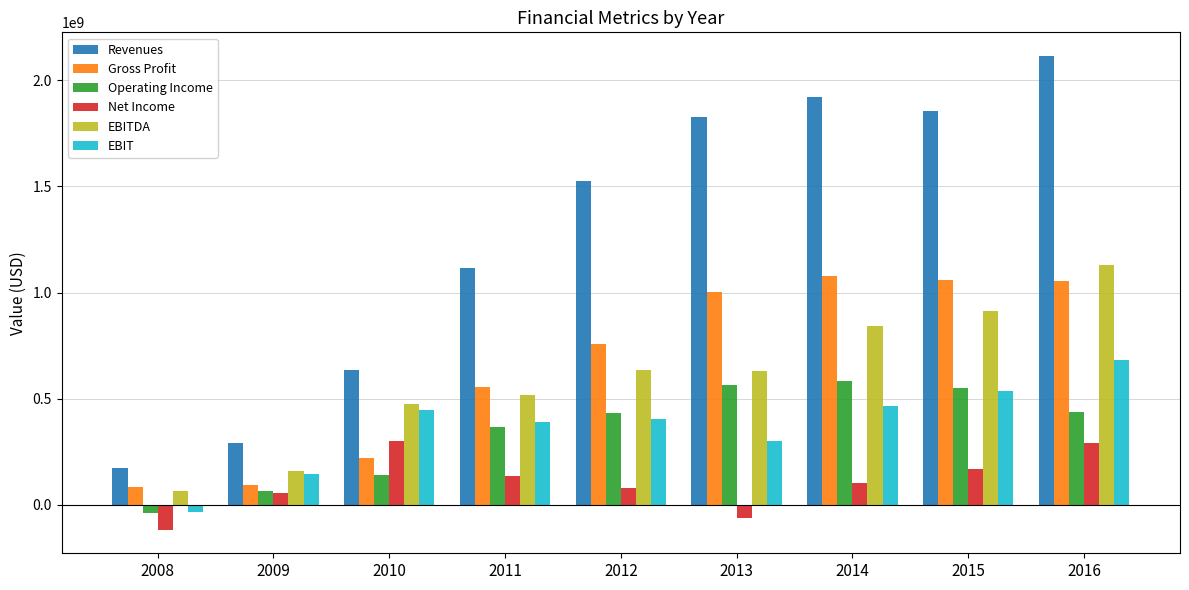

The value of EBIT at 2014 is 278979916. True or false?

False